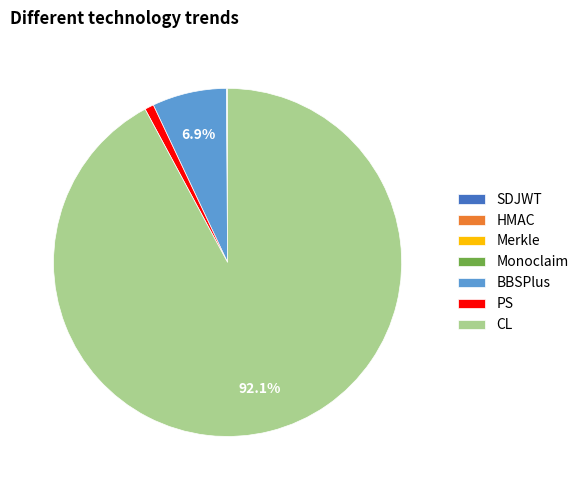

Is the sum of CL and PS greater than half?

Yes